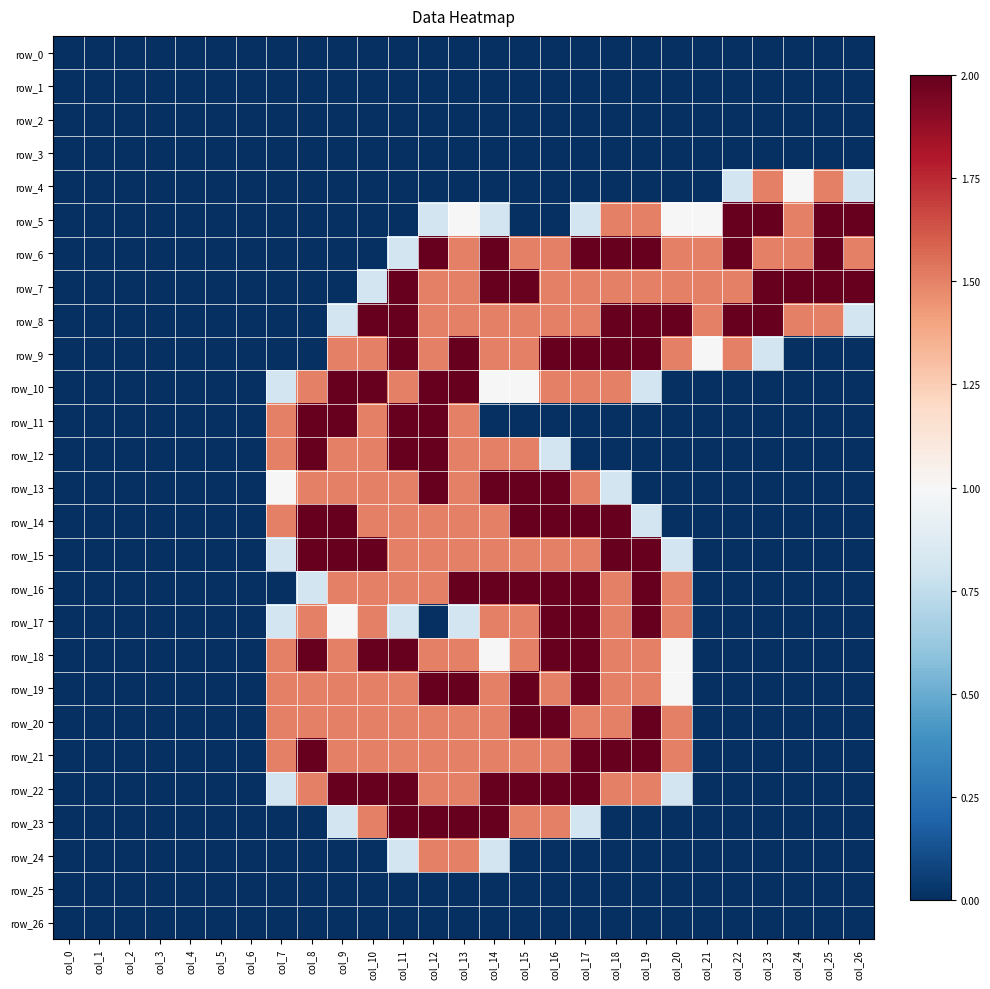

Reading left to right, list all the values displayed in this chart.

row_0: 0.0	0.0	0.0	0.0	0.0	0.0	0.0	0.0	0.0	0.0	0.0	0.0	0.0	0.0	0.0	0.0	0.0	0.0	0.0	0.0	0.0	0.0	0.0	0.0	0.0	0.0	0.0
row_1: 0.0	0.0	0.0	0.0	0.0	0.0	0.0	0.0	0.0	0.0	0.0	0.0	0.0	0.0	0.0	0.0	0.0	0.0	0.0	0.0	0.0	0.0	0.0	0.0	0.0	0.0	0.0
row_2: 0.0	0.0	0.0	0.0	0.0	0.0	0.0	0.0	0.0	0.0	0.0	0.0	0.0	0.0	0.0	0.0	0.0	0.0	0.0	0.0	0.0	0.0	0.0	0.0	0.0	0.0	0.0
row_3: 0.0	0.0	0.0	0.0	0.0	0.0	0.0	0.0	0.0	0.0	0.0	0.0	0.0	0.0	0.0	0.0	0.0	0.0	0.0	0.0	0.0	0.0	0.0	0.0	0.0	0.0	0.0
row_4: 0.0	0.0	0.0	0.0	0.0	0.0	0.0	0.0	0.0	0.0	0.0	0.0	0.0	0.0	0.0	0.0	0.0	0.0	0.0	0.0	0.0	0.0	0.8	1.5	1.0	1.5	0.8
row_5: 0.0	0.0	0.0	0.0	0.0	0.0	0.0	0.0	0.0	0.0	0.0	0.0	0.8	1.0	0.8	0.0	0.0	0.8	1.5	1.5	1.0	1.0	2.0	2.0	1.5	2.0	2.0
row_6: 0.0	0.0	0.0	0.0	0.0	0.0	0.0	0.0	0.0	0.0	0.0	0.8	2.0	1.5	2.0	1.5	1.5	2.0	2.0	2.0	1.5	1.5	2.0	1.5	1.5	2.0	1.5
row_7: 0.0	0.0	0.0	0.0	0.0	0.0	0.0	0.0	0.0	0.0	0.8	2.0	1.5	1.5	2.0	2.0	1.5	1.5	1.5	1.5	1.5	1.5	1.5	2.0	2.0	2.0	2.0
row_8: 0.0	0.0	0.0	0.0	0.0	0.0	0.0	0.0	0.0	0.8	2.0	2.0	1.5	1.5	1.5	1.5	1.5	1.5	2.0	2.0	2.0	1.5	2.0	2.0	1.5	1.5	0.8
row_9: 0.0	0.0	0.0	0.0	0.0	0.0	0.0	0.0	0.0	1.5	1.5	2.0	1.5	2.0	1.5	1.5	2.0	2.0	2.0	2.0	1.5	1.0	1.5	0.8	0.0	0.0	0.0
row_10: 0.0	0.0	0.0	0.0	0.0	0.0	0.0	0.8	1.5	2.0	2.0	1.5	2.0	2.0	1.0	1.0	1.5	1.5	1.5	0.8	0.0	0.0	0.0	0.0	0.0	0.0	0.0
row_11: 0.0	0.0	0.0	0.0	0.0	0.0	0.0	1.5	2.0	2.0	1.5	2.0	2.0	1.5	0.0	0.0	0.0	0.0	0.0	0.0	0.0	0.0	0.0	0.0	0.0	0.0	0.0
row_12: 0.0	0.0	0.0	0.0	0.0	0.0	0.0	1.5	2.0	1.5	1.5	2.0	2.0	1.5	1.5	1.5	0.8	0.0	0.0	0.0	0.0	0.0	0.0	0.0	0.0	0.0	0.0
row_13: 0.0	0.0	0.0	0.0	0.0	0.0	0.0	1.0	1.5	1.5	1.5	1.5	2.0	1.5	2.0	2.0	2.0	1.5	0.8	0.0	0.0	0.0	0.0	0.0	0.0	0.0	0.0
row_14: 0.0	0.0	0.0	0.0	0.0	0.0	0.0	1.5	2.0	2.0	1.5	1.5	1.5	1.5	1.5	2.0	2.0	2.0	2.0	0.8	0.0	0.0	0.0	0.0	0.0	0.0	0.0
row_15: 0.0	0.0	0.0	0.0	0.0	0.0	0.0	0.8	2.0	2.0	2.0	1.5	1.5	1.5	1.5	1.5	1.5	1.5	2.0	2.0	0.8	0.0	0.0	0.0	0.0	0.0	0.0
row_16: 0.0	0.0	0.0	0.0	0.0	0.0	0.0	0.0	0.8	1.5	1.5	1.5	1.5	2.0	2.0	2.0	2.0	2.0	1.5	2.0	1.5	0.0	0.0	0.0	0.0	0.0	0.0
row_17: 0.0	0.0	0.0	0.0	0.0	0.0	0.0	0.8	1.5	1.0	1.5	0.8	0.0	0.8	1.5	1.5	2.0	2.0	1.5	2.0	1.5	0.0	0.0	0.0	0.0	0.0	0.0
row_18: 0.0	0.0	0.0	0.0	0.0	0.0	0.0	1.5	2.0	1.5	2.0	2.0	1.5	1.5	1.0	1.5	2.0	2.0	1.5	1.5	1.0	0.0	0.0	0.0	0.0	0.0	0.0
row_19: 0.0	0.0	0.0	0.0	0.0	0.0	0.0	1.5	1.5	1.5	1.5	1.5	2.0	2.0	1.5	2.0	1.5	2.0	1.5	1.5	1.0	0.0	0.0	0.0	0.0	0.0	0.0
row_20: 0.0	0.0	0.0	0.0	0.0	0.0	0.0	1.5	1.5	1.5	1.5	1.5	1.5	1.5	1.5	2.0	2.0	1.5	1.5	2.0	1.5	0.0	0.0	0.0	0.0	0.0	0.0
row_21: 0.0	0.0	0.0	0.0	0.0	0.0	0.0	1.5	2.0	1.5	1.5	1.5	1.5	1.5	1.5	1.5	1.5	2.0	2.0	2.0	1.5	0.0	0.0	0.0	0.0	0.0	0.0
row_22: 0.0	0.0	0.0	0.0	0.0	0.0	0.0	0.8	1.5	2.0	2.0	2.0	1.5	1.5	2.0	2.0	2.0	2.0	1.5	1.5	0.8	0.0	0.0	0.0	0.0	0.0	0.0
row_23: 0.0	0.0	0.0	0.0	0.0	0.0	0.0	0.0	0.0	0.8	1.5	2.0	2.0	2.0	2.0	1.5	1.5	0.8	0.0	0.0	0.0	0.0	0.0	0.0	0.0	0.0	0.0
row_24: 0.0	0.0	0.0	0.0	0.0	0.0	0.0	0.0	0.0	0.0	0.0	0.8	1.5	1.5	0.8	0.0	0.0	0.0	0.0	0.0	0.0	0.0	0.0	0.0	0.0	0.0	0.0
row_25: 0.0	0.0	0.0	0.0	0.0	0.0	0.0	0.0	0.0	0.0	0.0	0.0	0.0	0.0	0.0	0.0	0.0	0.0	0.0	0.0	0.0	0.0	0.0	0.0	0.0	0.0	0.0
row_26: 0.0	0.0	0.0	0.0	0.0	0.0	0.0	0.0	0.0	0.0	0.0	0.0	0.0	0.0	0.0	0.0	0.0	0.0	0.0	0.0	0.0	0.0	0.0	0.0	0.0	0.0	0.0